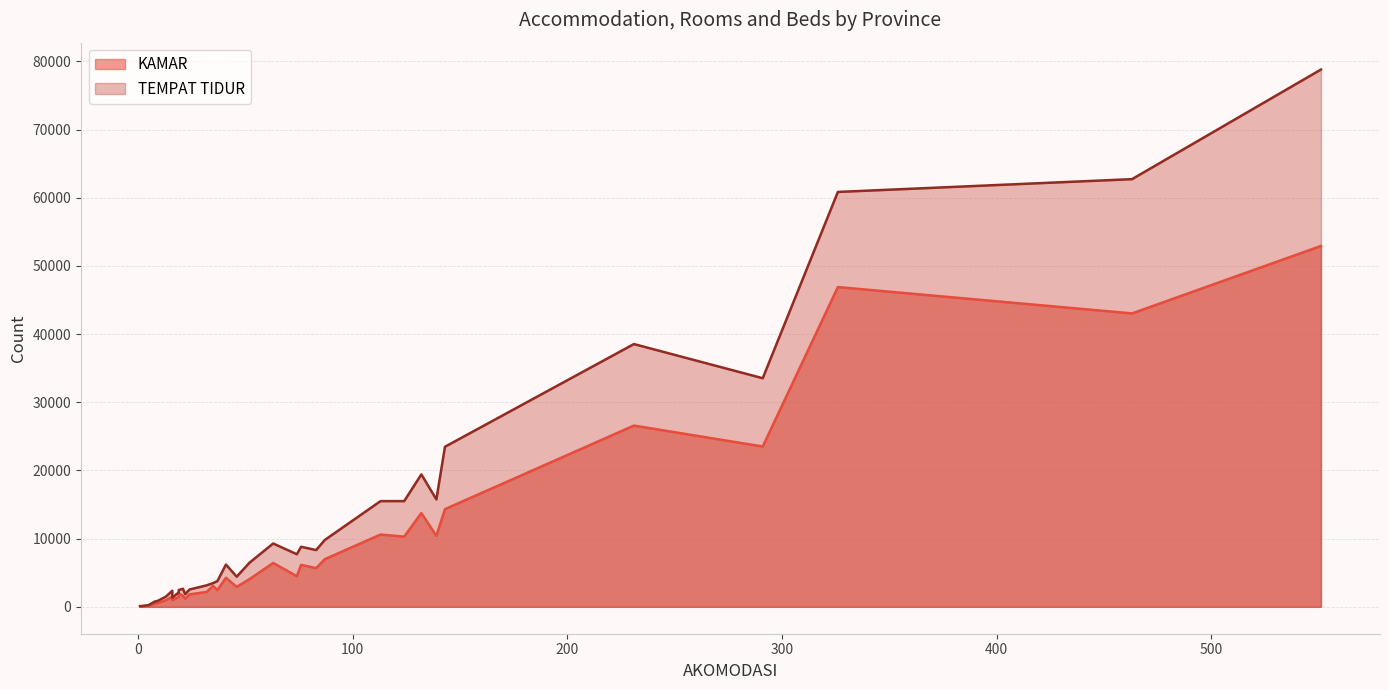

Reading right to left, list all the values displayed in this chart.

KAMAR: PAPUA=2187	PAPUA BARAT=980	MALUKU UTARA=116	MALUKU=1193	SULAWESI BARAT=164	GORONTALO=535	SULAWESI TENGGARA=1439	SULAWESI SELATAN=10418	SULAWESI TENGAH=1492	SULAWESI UTARA=3072	KALIMANTAN UTARA=81	KALIMANTAN TIMUR=6438	KALIMANTAN SELATAN=4075	KALIMANTAN TENGAH=968	KALIMANTAN BARAT=4269	NUSA TENGGARA TIMUR=1830	NUSA TENGGARA BARAT=5678	BALI=52927	BANTEN=10607	JAWA TIMUR=26585	DI YOGYAKARTA=14328	JAWA TENGAH=23516	JAWA BARAT=43034	DKI JAKARTA=46899	KEP. RIAU=13756	KEP. BANGKA BELITUNG=2927	LAMPUNG=1997	BENGKULU=538	SUMATERA SELATAN=6161	JAMBI=2461	RIAU=6988	SUMATERA BARAT=4493	SUMATERA UTARA=10296	ACEH=1603
TEMPAT TIDUR: PAPUA=3156	PAPUA BARAT=1348	MALUKU UTARA=116	MALUKU=1865	SULAWESI BARAT=260	GORONTALO=804	SULAWESI TENGGARA=2122	SULAWESI SELATAN=15757	SULAWESI TENGAH=2361	SULAWESI UTARA=3484	KALIMANTAN UTARA=113	KALIMANTAN TIMUR=9293	KALIMANTAN SELATAN=6488	KALIMANTAN TENGAH=1496	KALIMANTAN BARAT=6204	NUSA TENGGARA TIMUR=2541	NUSA TENGGARA BARAT=8328	BALI=78801	BANTEN=15507	JAWA TIMUR=38540	DI YOGYAKARTA=23477	JAWA TENGAH=33530	JAWA BARAT=62725	DKI JAKARTA=60849	KEP. RIAU=19425	KEP. BANGKA BELITUNG=4426	LAMPUNG=2477	BENGKULU=845	SUMATERA SELATAN=8811	JAMBI=3780	RIAU=9802	SUMATERA BARAT=7717	SUMATERA UTARA=15509	ACEH=2654
AKOMODASI: PAPUA=32	PAPUA BARAT=16	MALUKU UTARA=2	MALUKU=22	SULAWESI BARAT=5	GORONTALO=8	SULAWESI TENGGARA=19	SULAWESI SELATAN=139	SULAWESI TENGAH=16	SULAWESI UTARA=35	KALIMANTAN UTARA=1	KALIMANTAN TIMUR=63	KALIMANTAN SELATAN=52	KALIMANTAN TENGAH=13	KALIMANTAN BARAT=41	NUSA TENGGARA TIMUR=24	NUSA TENGGARA BARAT=83	BALI=551	BANTEN=113	JAWA TIMUR=231	DI YOGYAKARTA=143	JAWA TENGAH=291	JAWA BARAT=463	DKI JAKARTA=326	KEP. RIAU=132	KEP. BANGKA BELITUNG=46	LAMPUNG=19	BENGKULU=9	SUMATERA SELATAN=76	JAMBI=37	RIAU=87	SUMATERA BARAT=74	SUMATERA UTARA=124	ACEH=21